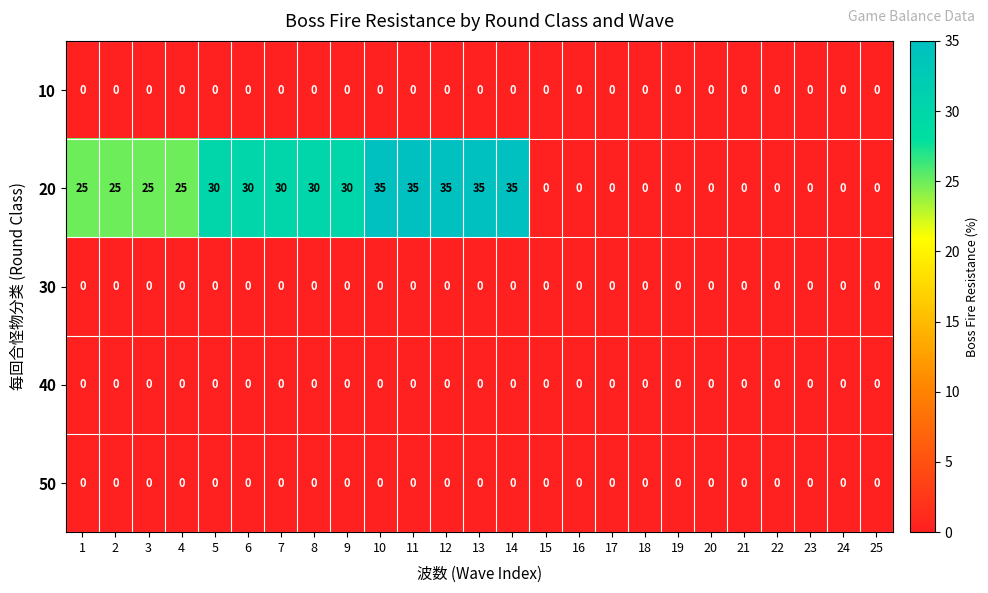

Which series changed the most between 4 and 9?

20